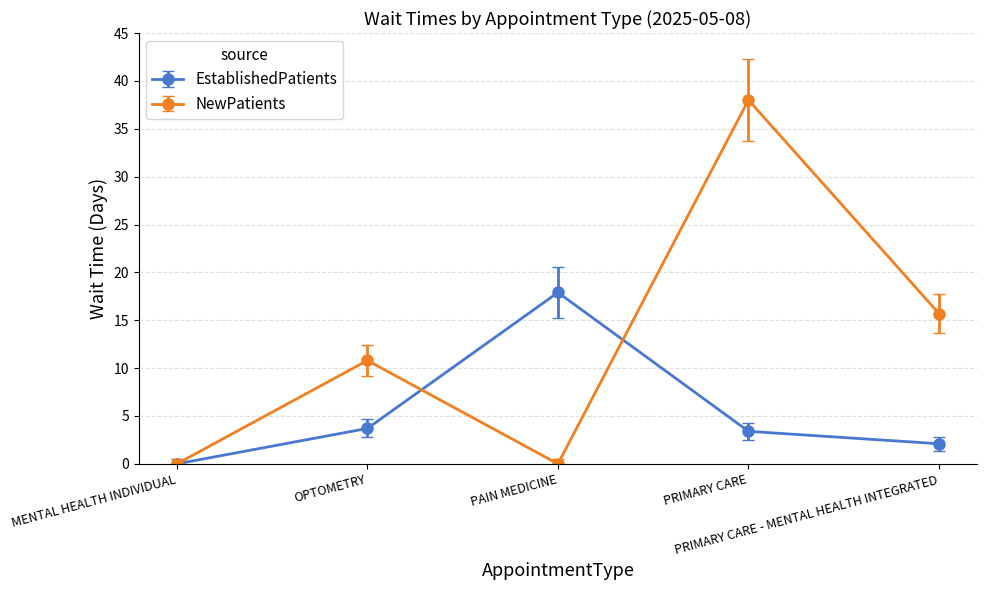

Rank the series by their maximum value, from lowest to highest.

EstablishedPatients, NewPatients